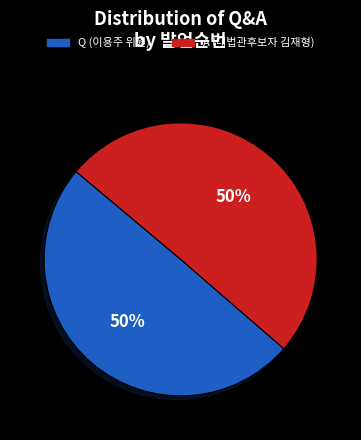

Do Q (이용주 위원) and A (대법관후보자 김재형) together represent more than half of the pie?

Yes